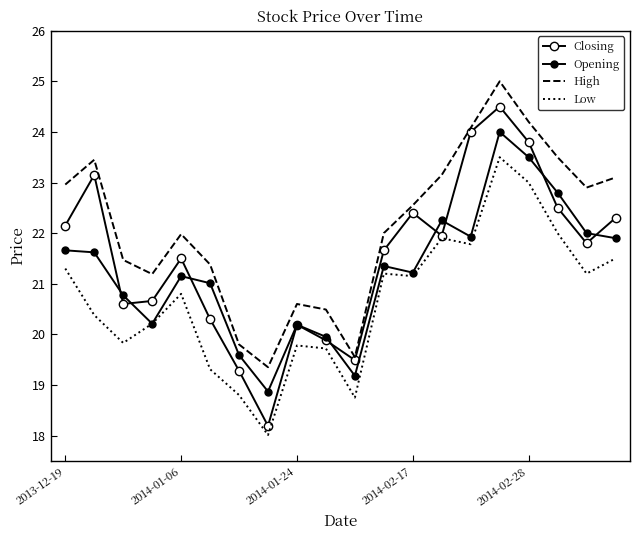

True or false: Opening and Low intersect in this chart.

False